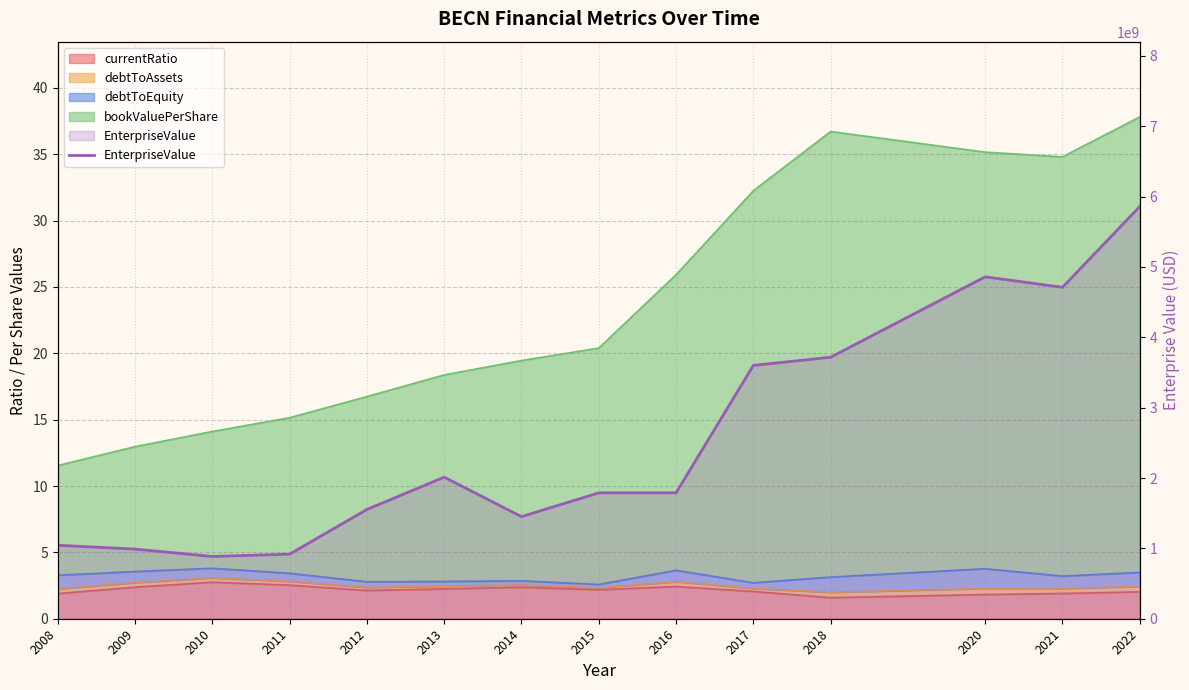

True or false: the data shows 2472918510.1 at 2015.

False